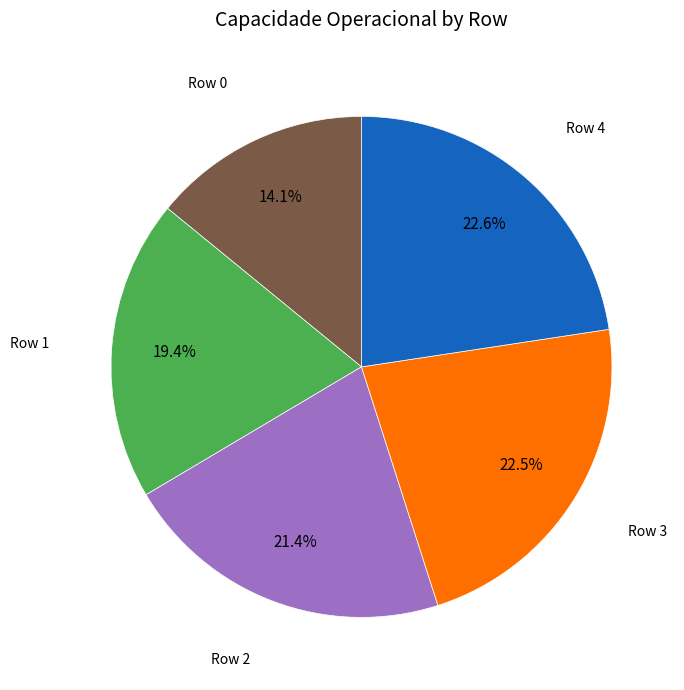

Count the number of slices in the pie.

5